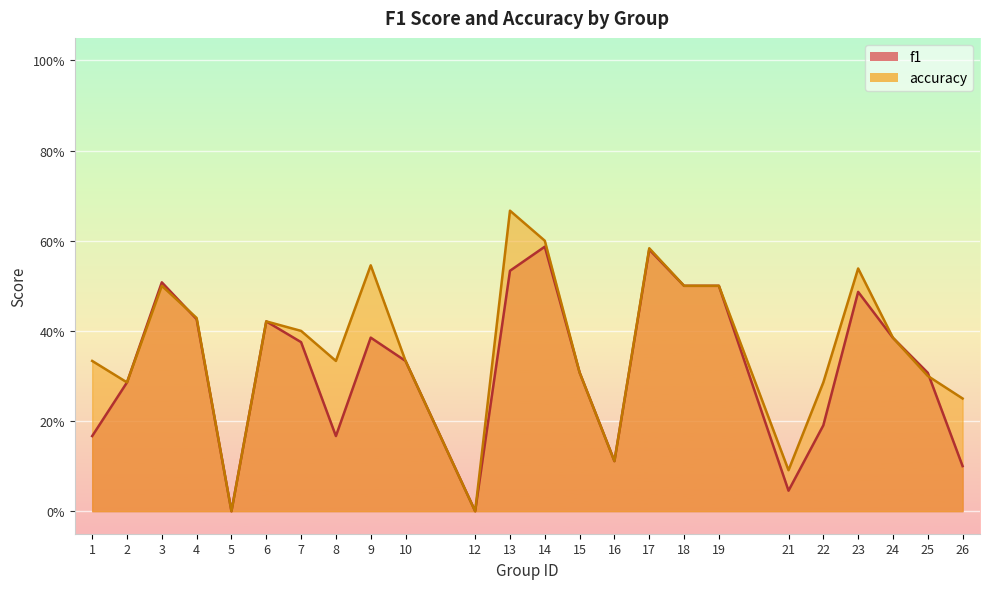

Rank the series at 10 from highest to lowest value.

f1, accuracy